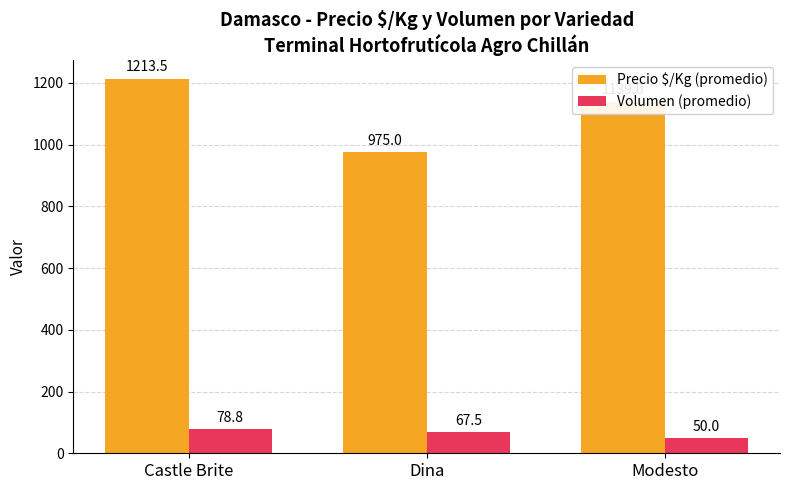

List the series in order of their overall mean, highest first.

Precio $/Kg (promedio), Volumen (promedio)